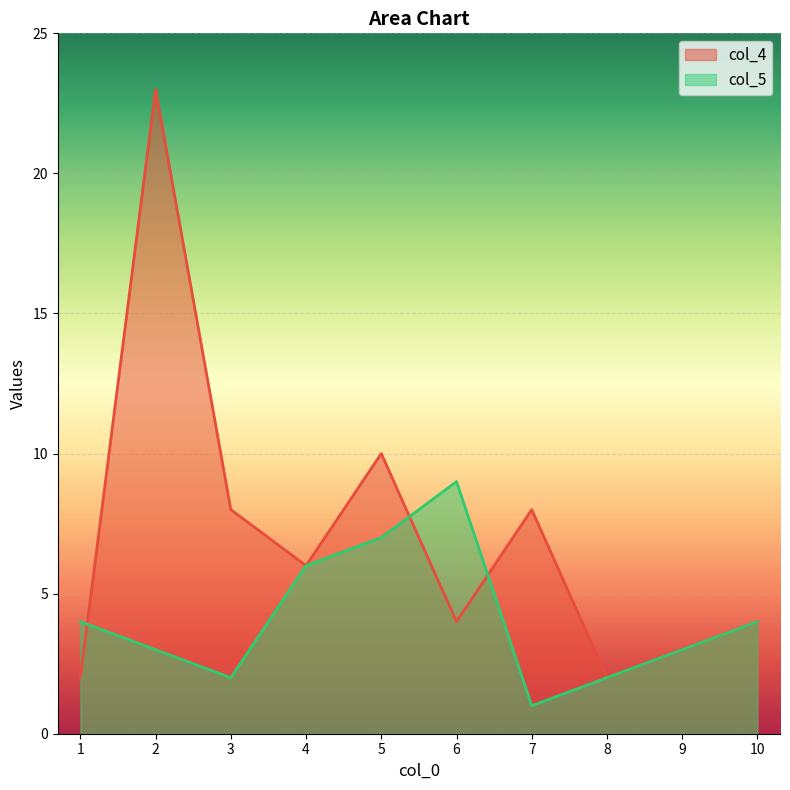

Count the col_5 values in the range 2 to 6.

7